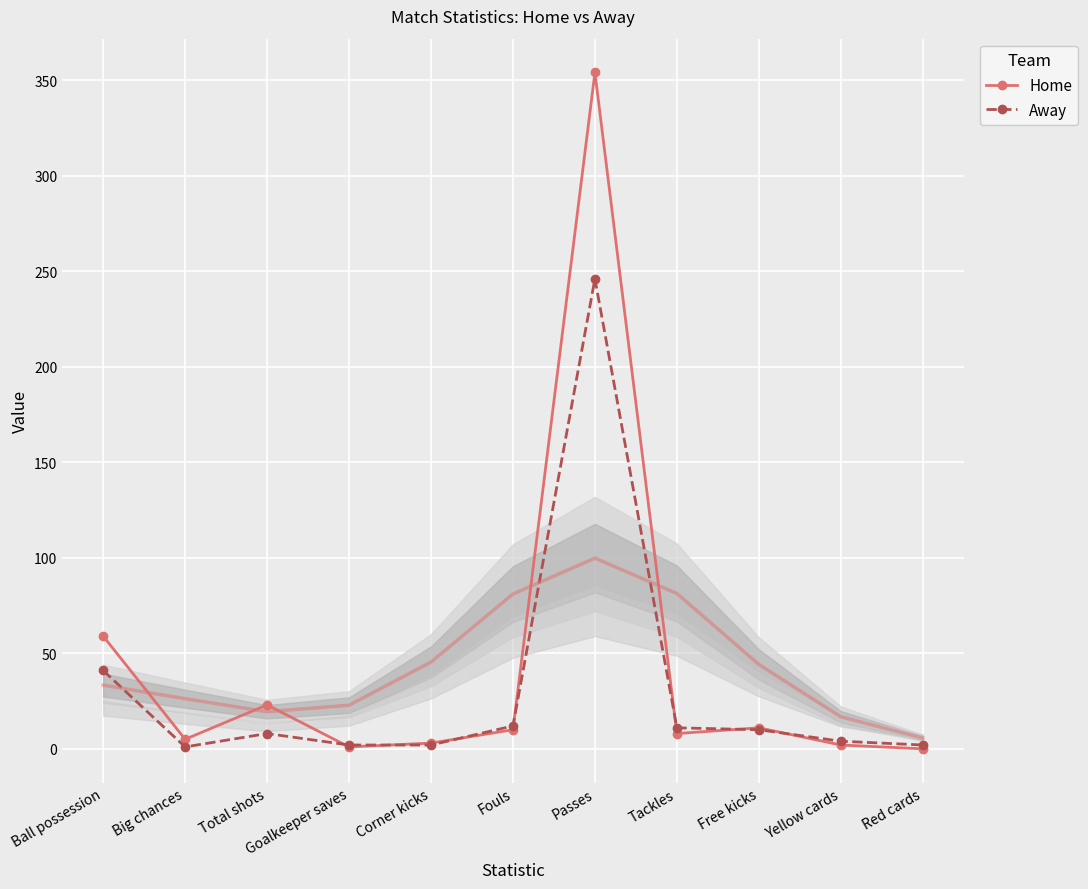

List the labels in order of Home value, smallest first.

Red cards, Goalkeeper saves, Yellow cards, Corner kicks, Big chances, Tackles, Fouls, Free kicks, Total shots, Ball possession, Passes